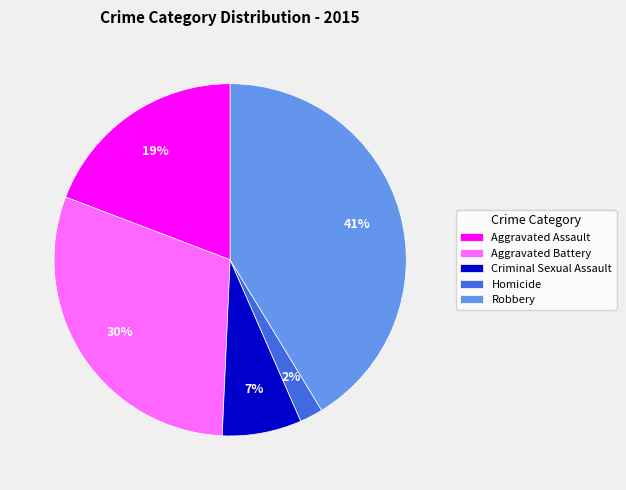

Between Homicide and Aggravated Assault, which is larger?

Aggravated Assault